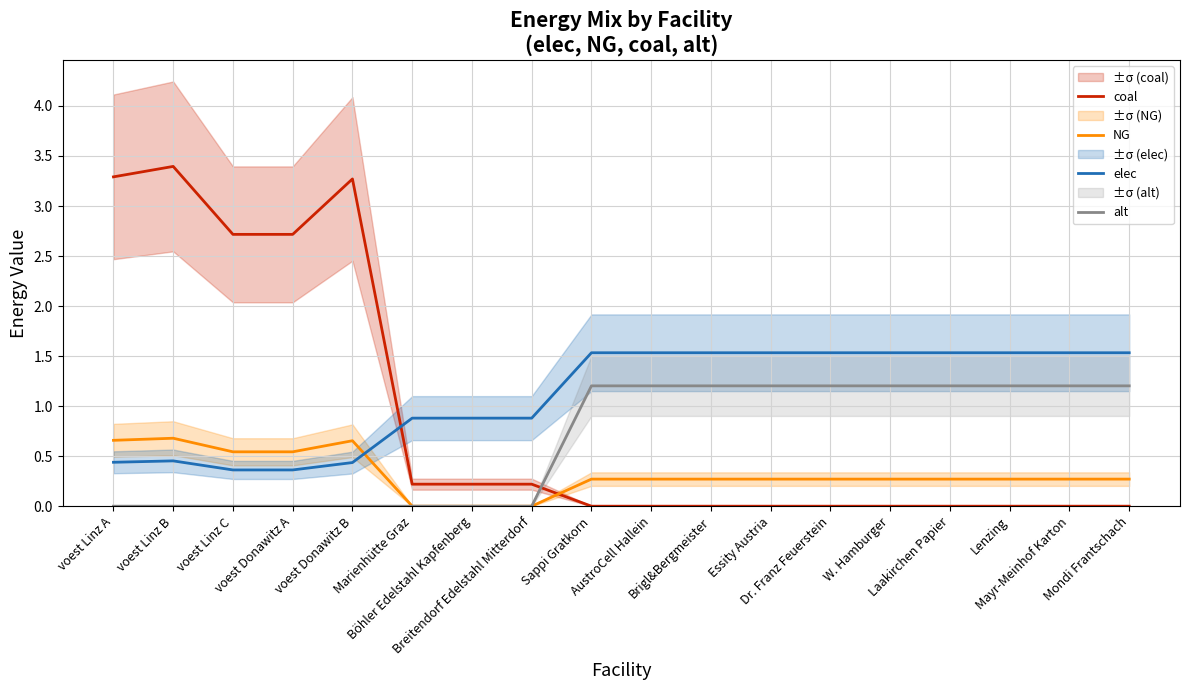

At which category is the sum across all series the highest?

voest Linz B